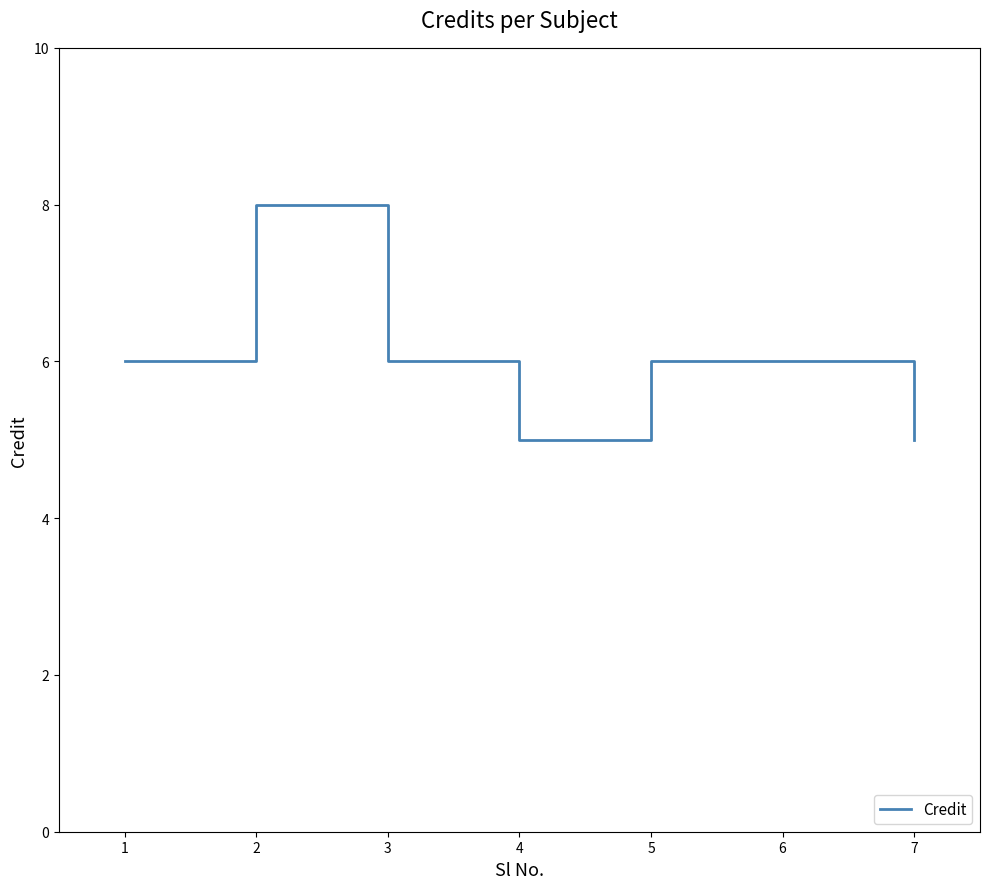

True or false: the data shows 6 at 3.

True